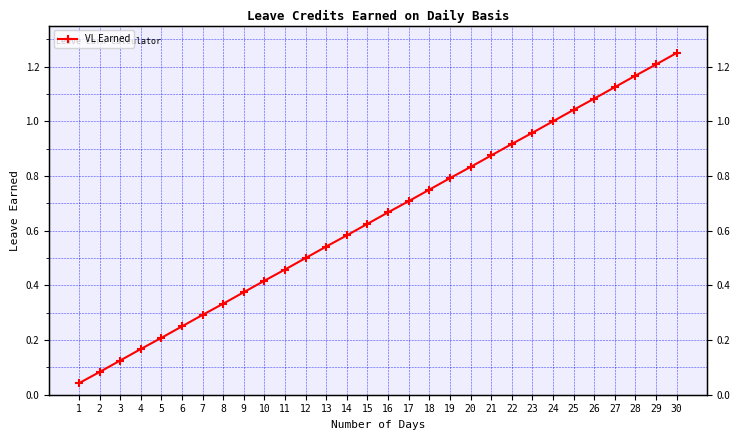

Does the chart have visible grid lines?

Yes